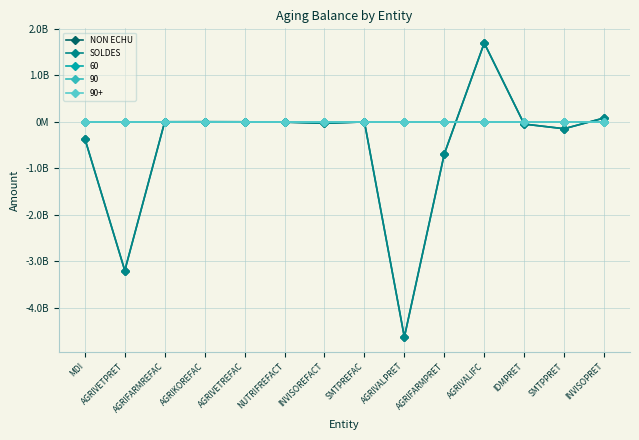

In NON ECHU, how many points are lower than both neighbors (excluding endpoints)?

4